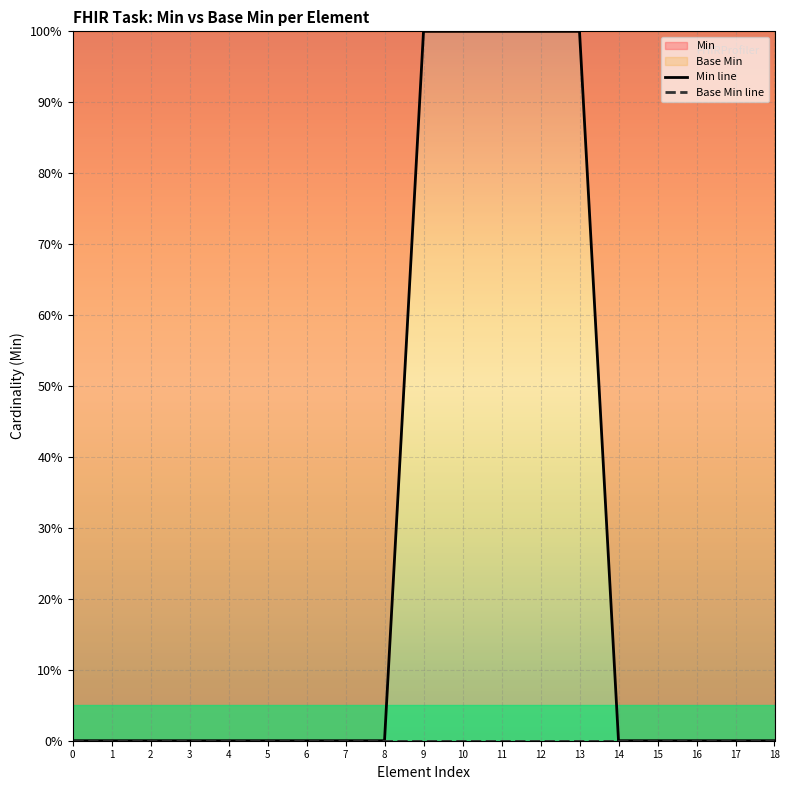

Reading left to right, extract all data points from this chart.

Min line: 0=0	1=0	2=0	3=0	4=0	5=0	6=0	7=0	8=0	9=1	10=1	11=1	12=1	13=1	14=0	15=0	16=0	17=0	18=0
Base Min line: 0=0	1=0	2=0	3=0	4=0	5=0	6=0	7=0	8=0	9=0	10=0	11=0	12=0	13=0	14=0	15=0	16=0	17=0	18=0